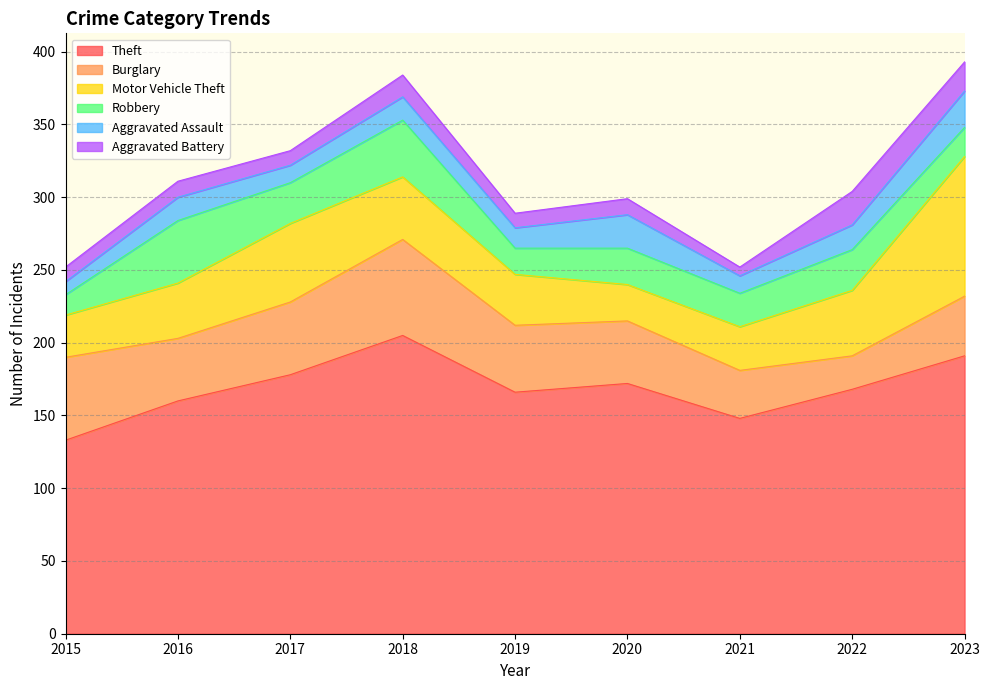

In Theft, how many points are higher than both neighbors (excluding endpoints)?

2